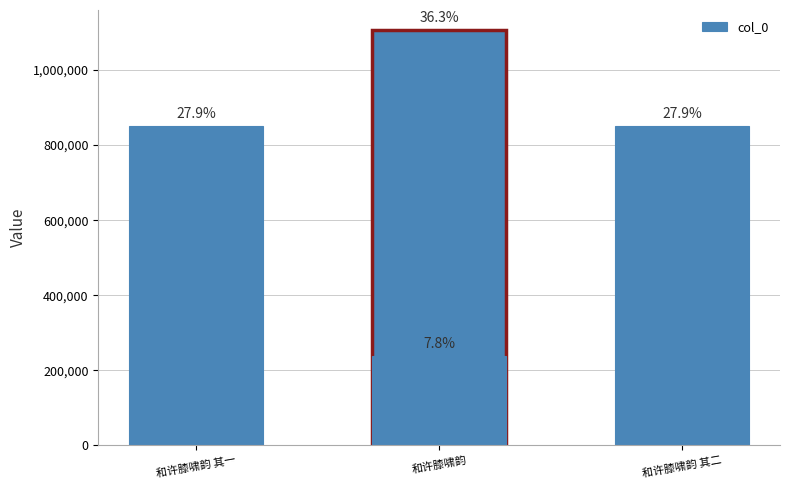

The value at 和许膝啸韵 其一 is 1519539. True or false?

False